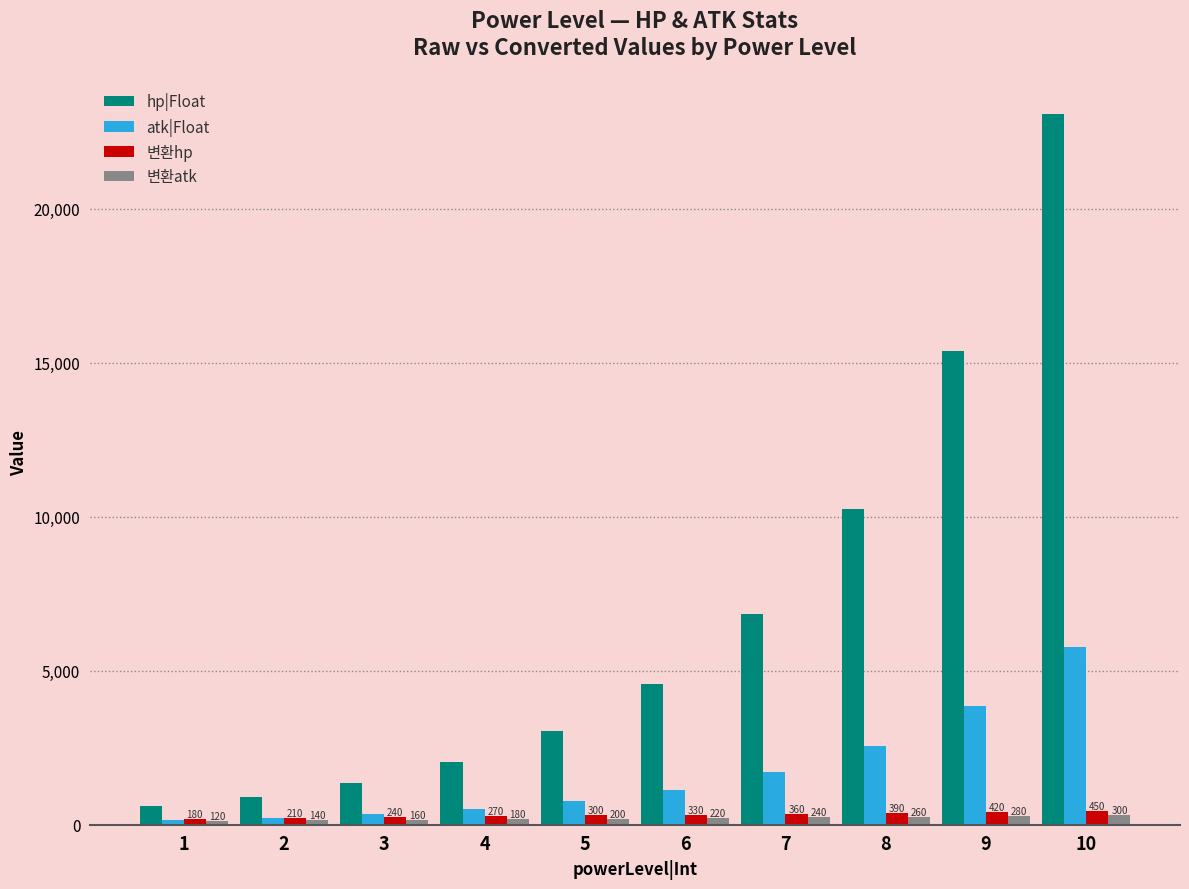

How many bars are there in total?

40